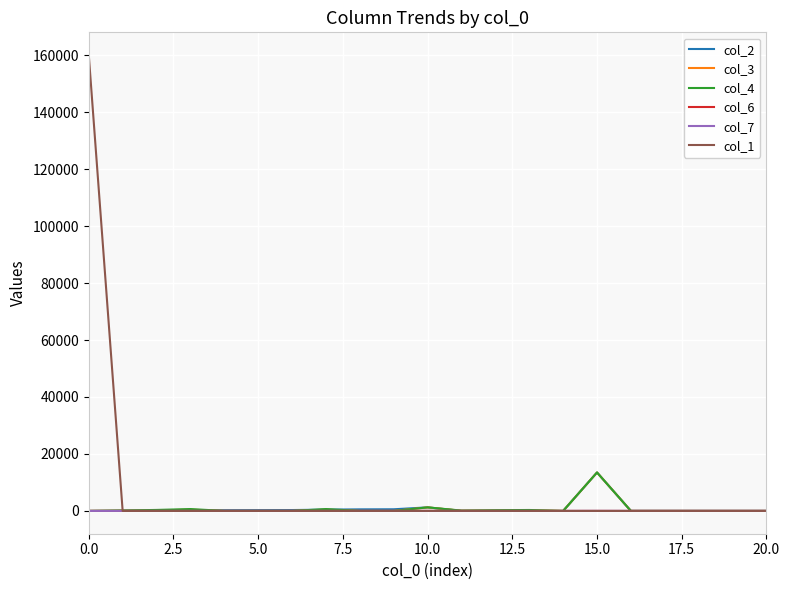

Which series has the largest range (max minus min)?

col_1